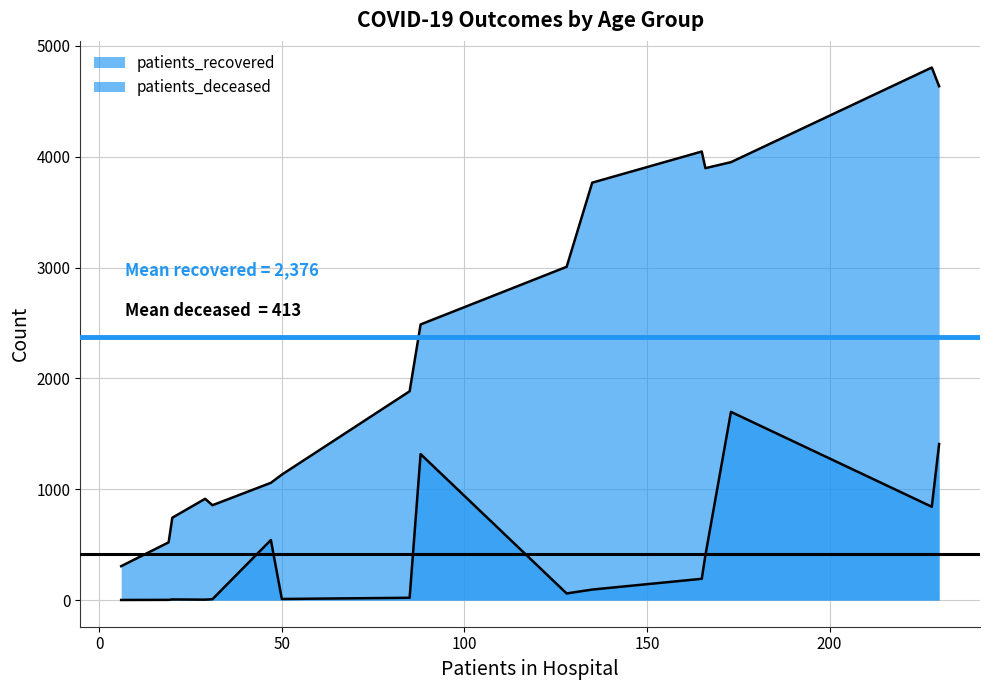

True or false: patients_recovered has a value of 485 at 20 - 24.

False